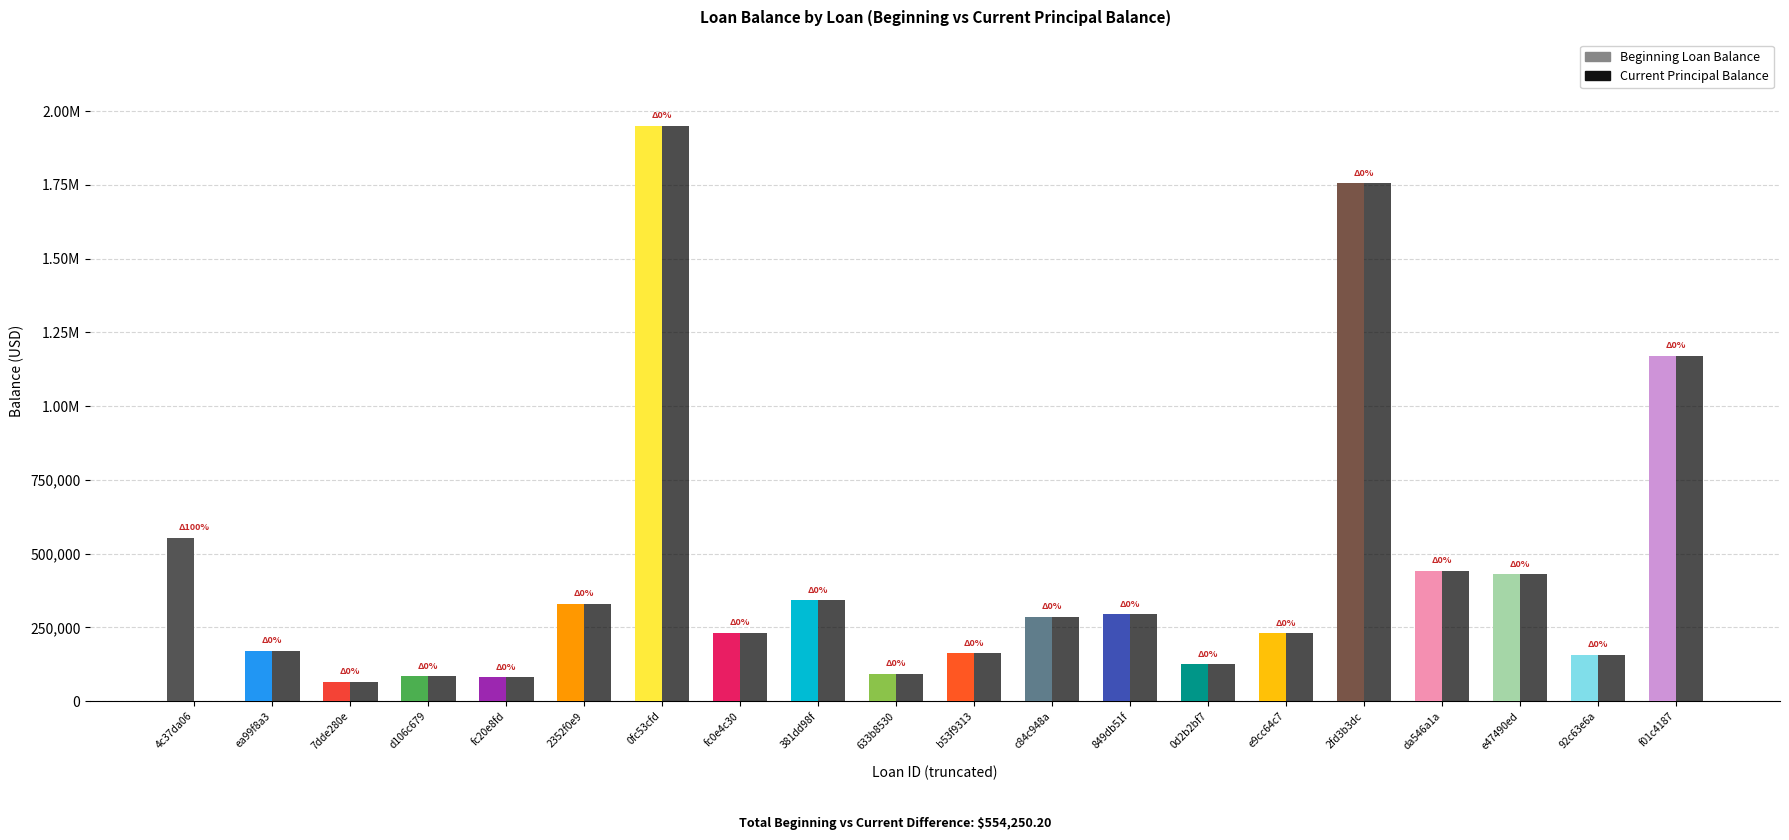

What are all the series names shown in the legend?

Beginning Loan Balance, Current Principal Balance